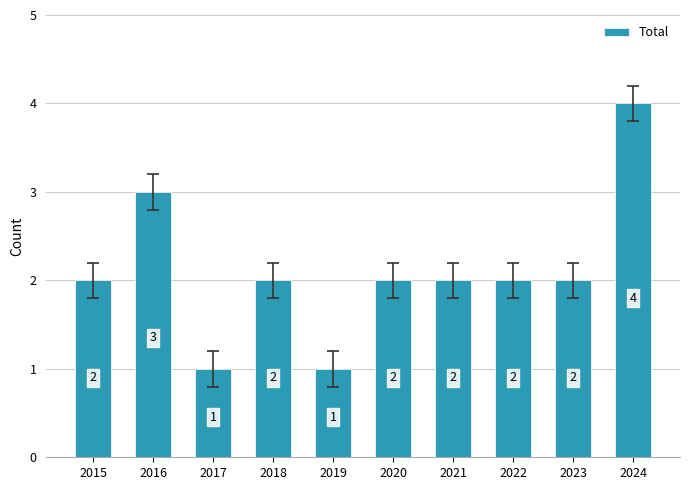

Reading right to left, list all the values displayed in this chart.

4	2	2	2	2	1	2	1	3	2